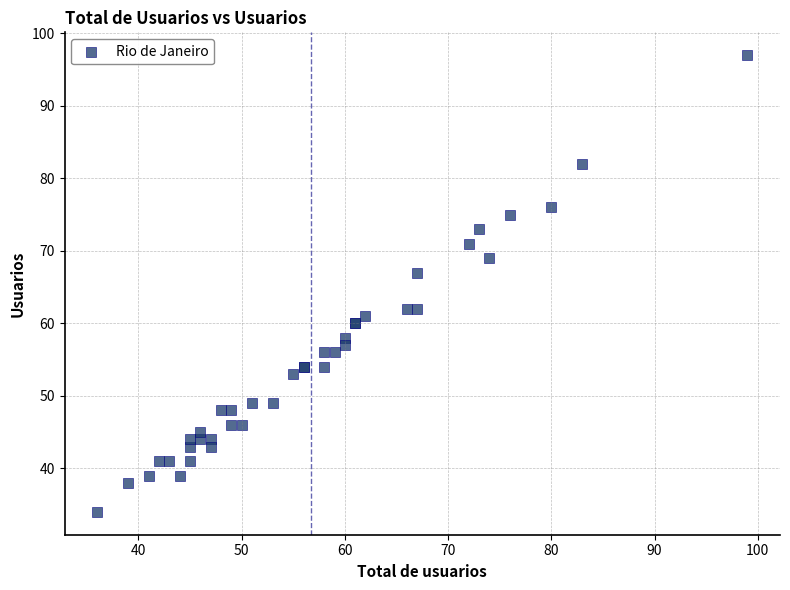

What Y value in the scatter plot is closest to 65?

67